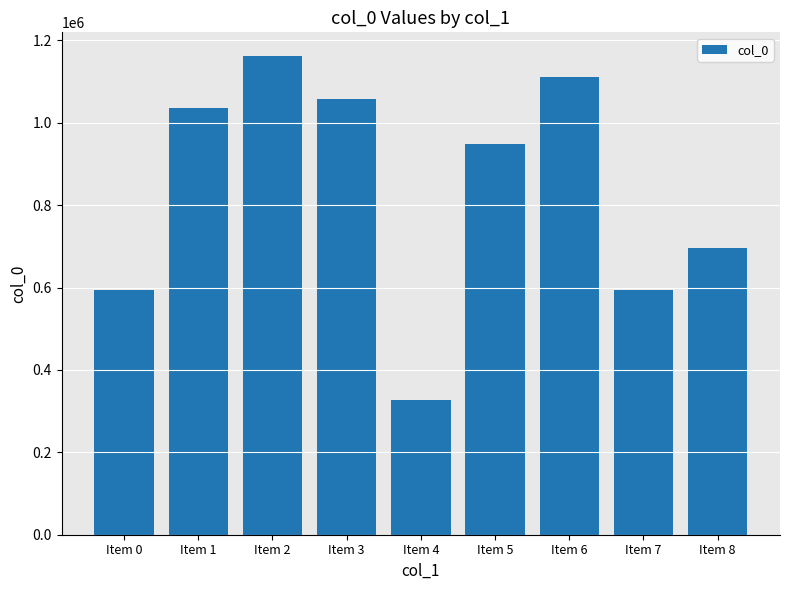

Which category has the highest value across all series?

Item 2